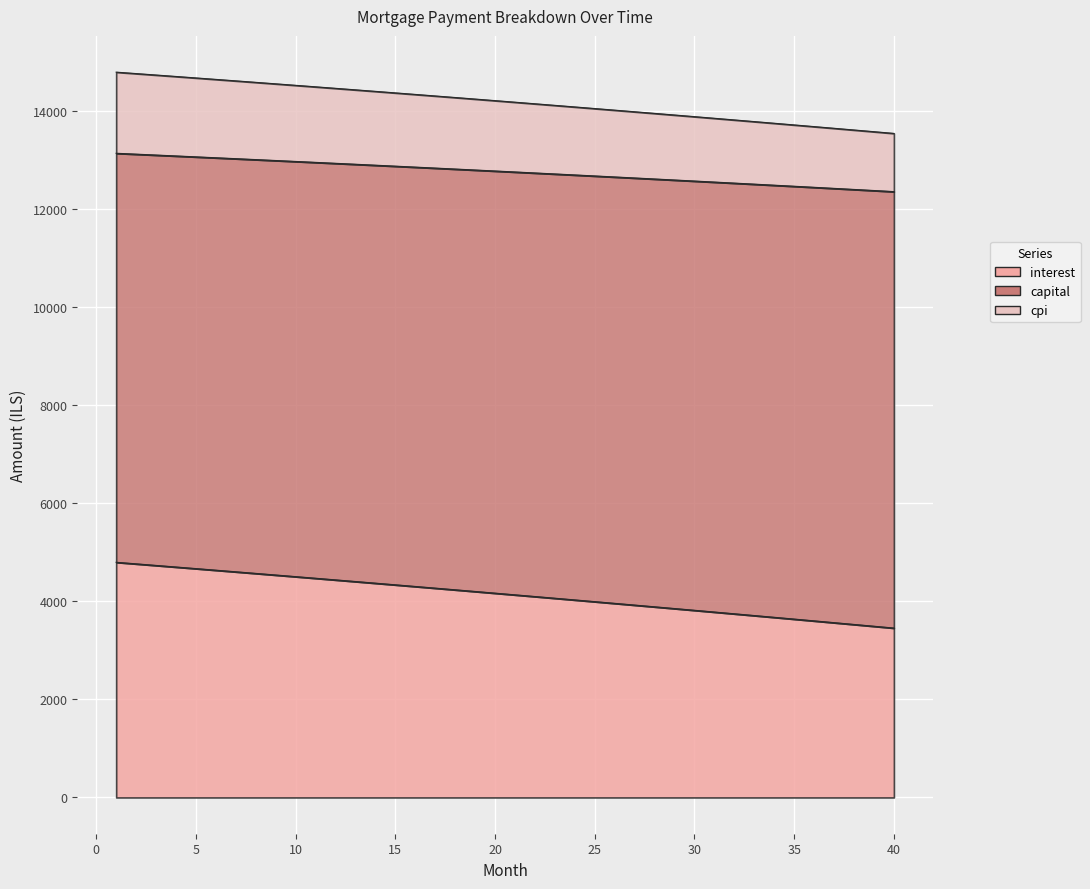

True or false: cpi has more than 0 points higher than both neighbors.

False